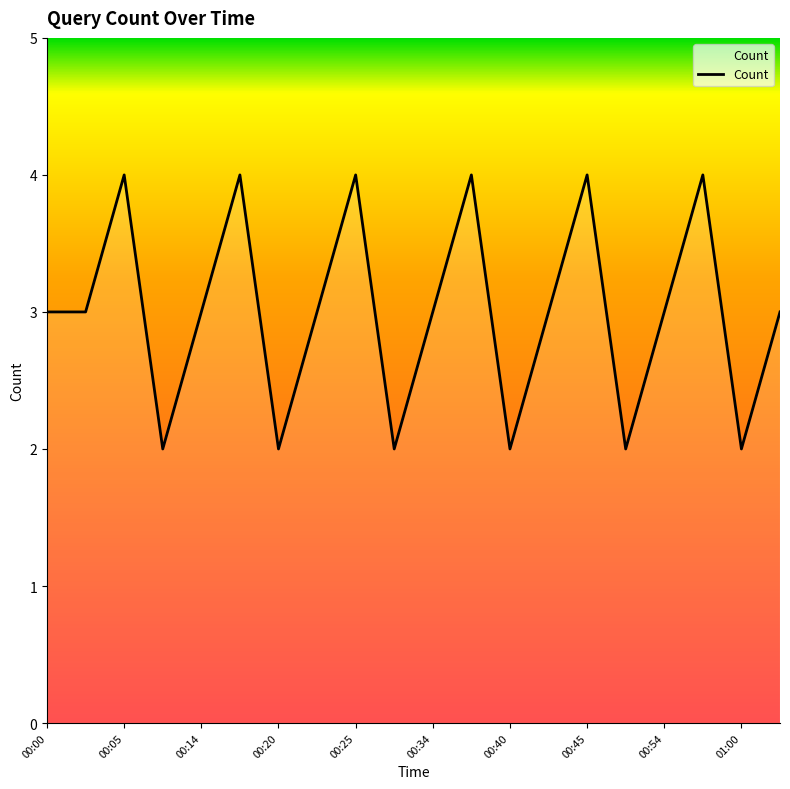

What is the greatest value displayed?

4